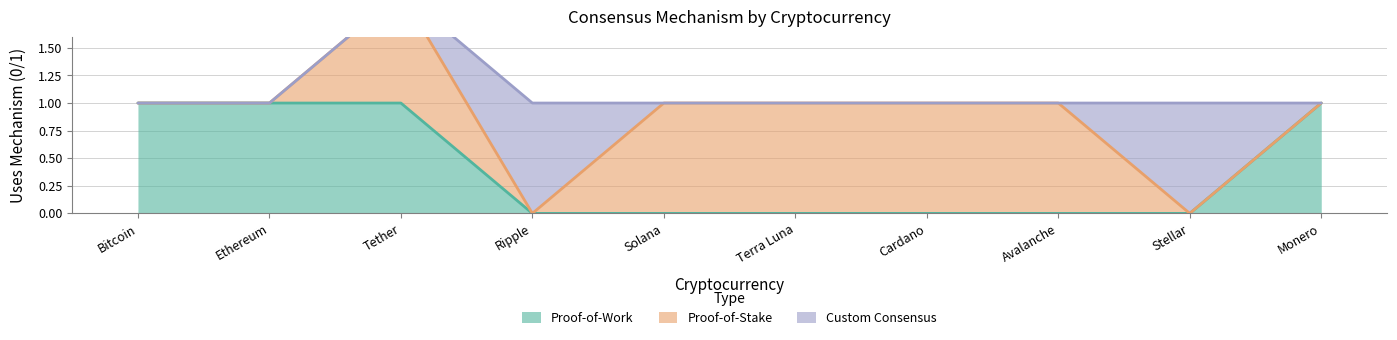

Reading left to right, list all the values displayed in this chart.

Proof-of-Work: 1	1	1	0	0	0	0	0	0	1
Proof-of-Stake: 0	0	1	0	1	1	1	1	0	0
Custom Consensus: 0	0	0	1	0	0	0	0	1	0